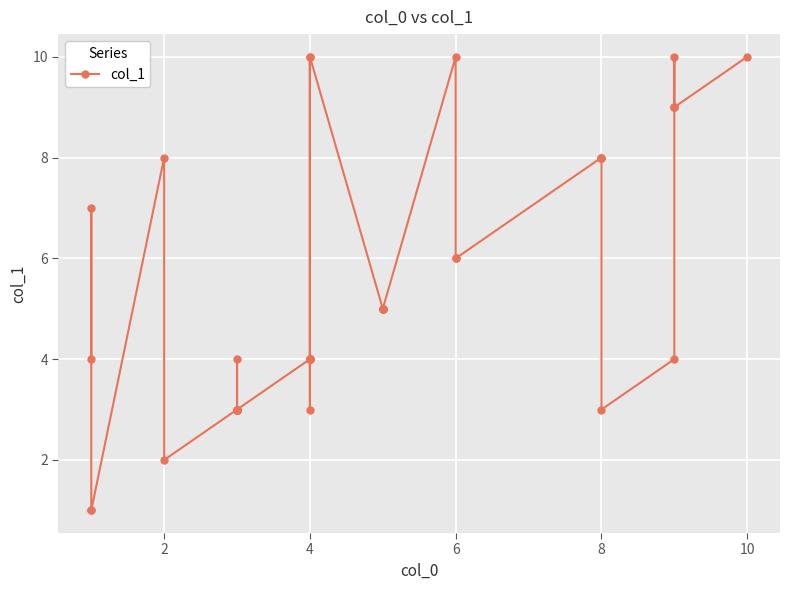

How many categories are shown in the chart?

40